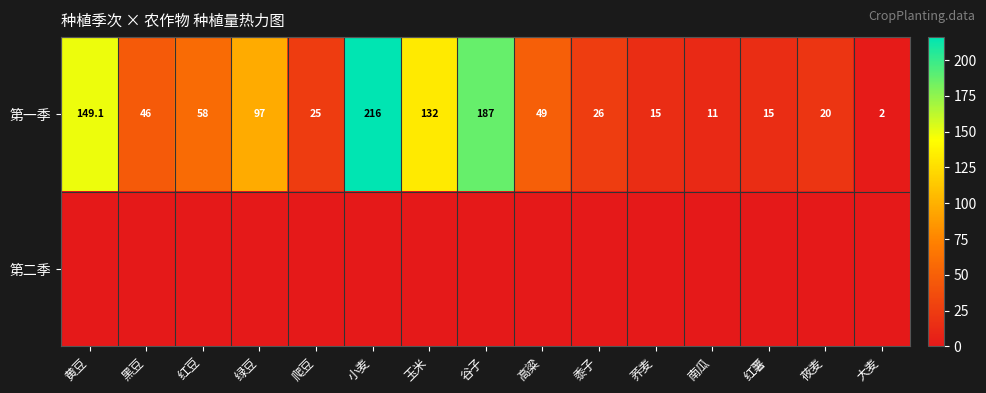

The 第一季 series shows 26.0 at 黍子. True or false?

True